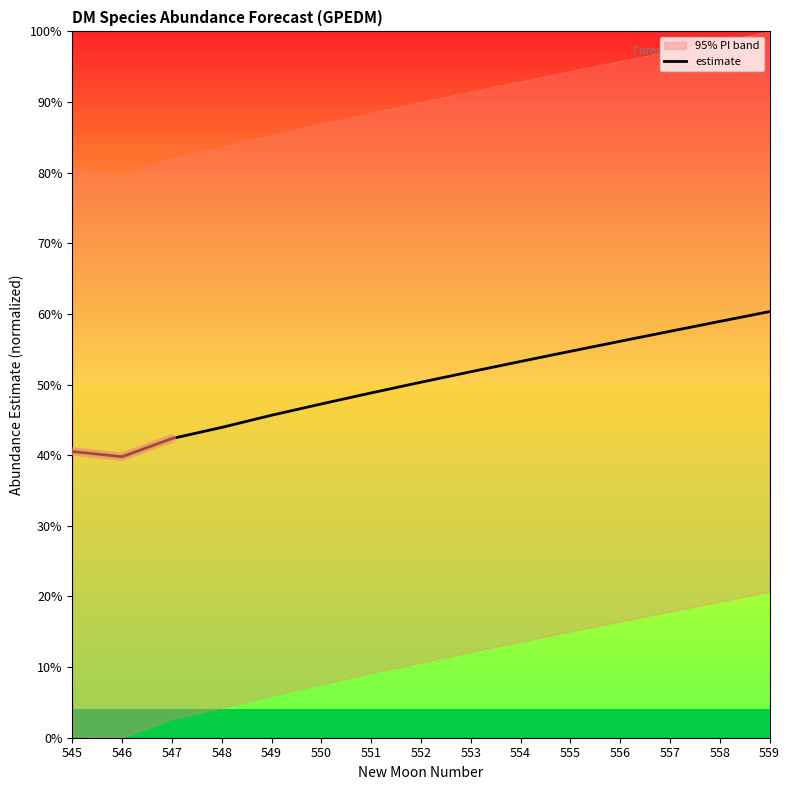

List the labels in order of value, smallest first.

546, 545, 547, 548, 549, 550, 551, 552, 553, 554, 555, 556, 557, 558, 559